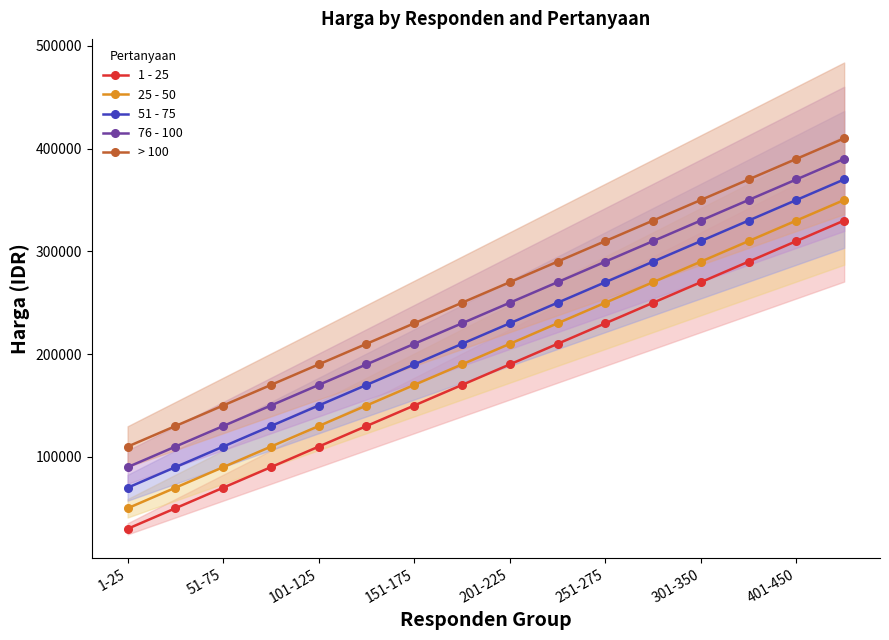

True or false: 1 - 25 has more than 1 points higher than both neighbors.

False